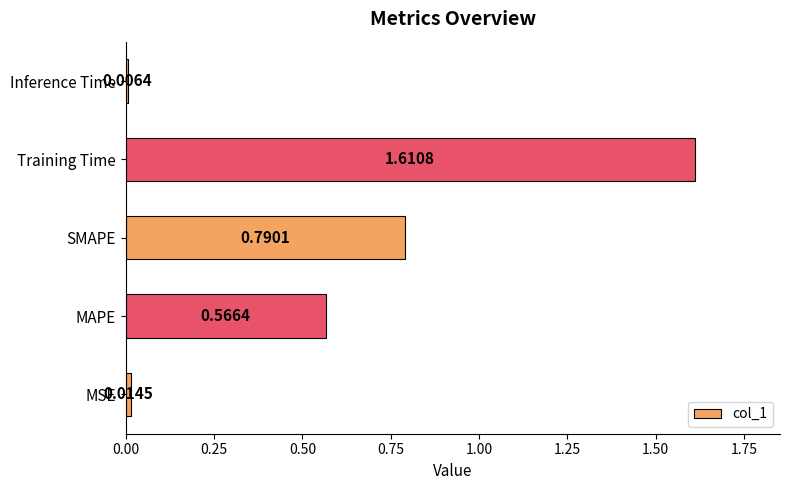

Which label corresponds to the smallest value in the chart?

Inference Time